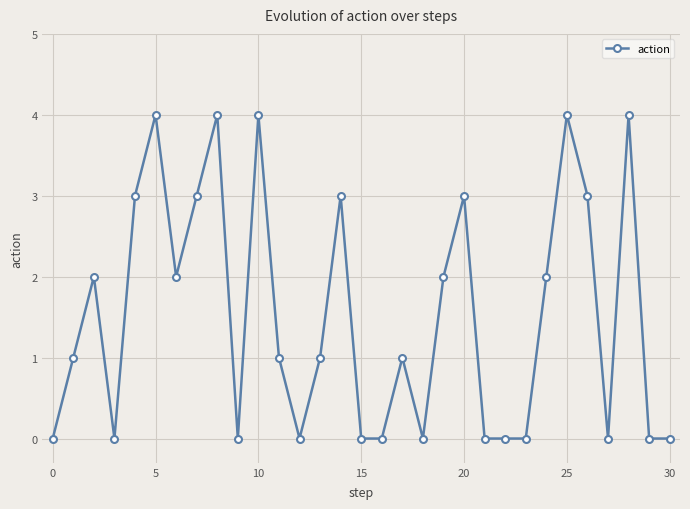

What is the value of the 15th point from the left?

3